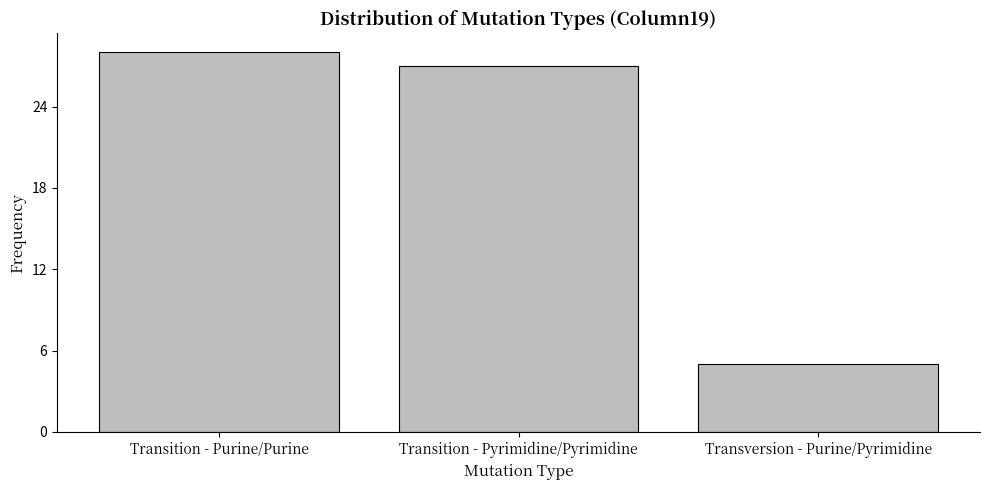

Reading right to left, what are all the values shown in this chart?

5	27	28